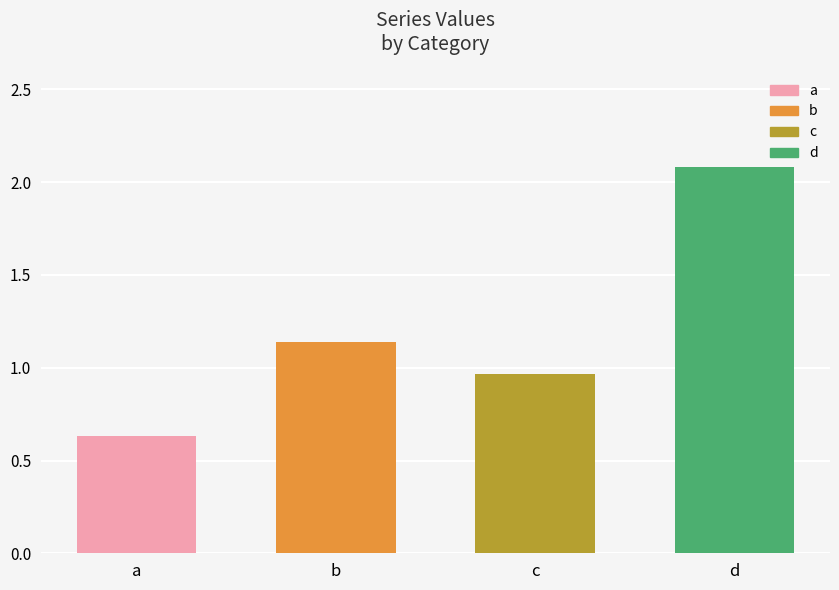

At which label is the value closest to 1?

c